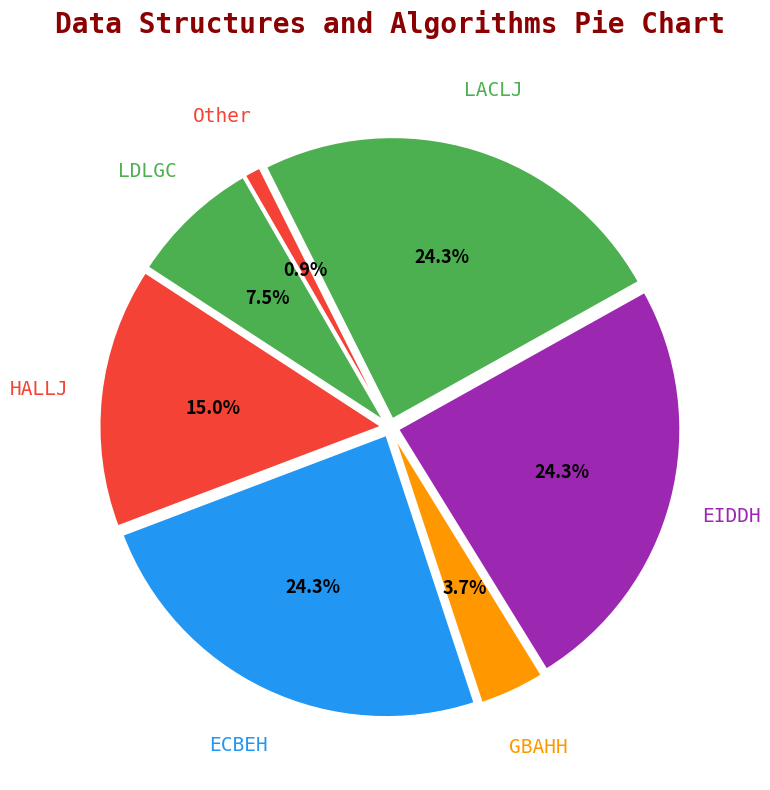

True or false: LACLJ accounts for 13% of the total.

False